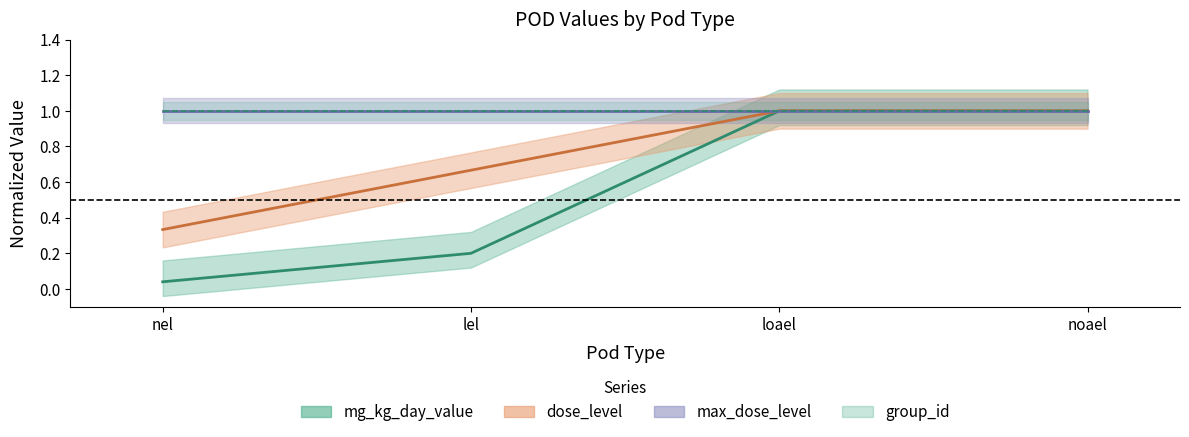

What is the difference between the maximum and minimum values in the mg_kg_day_value series?

1.0